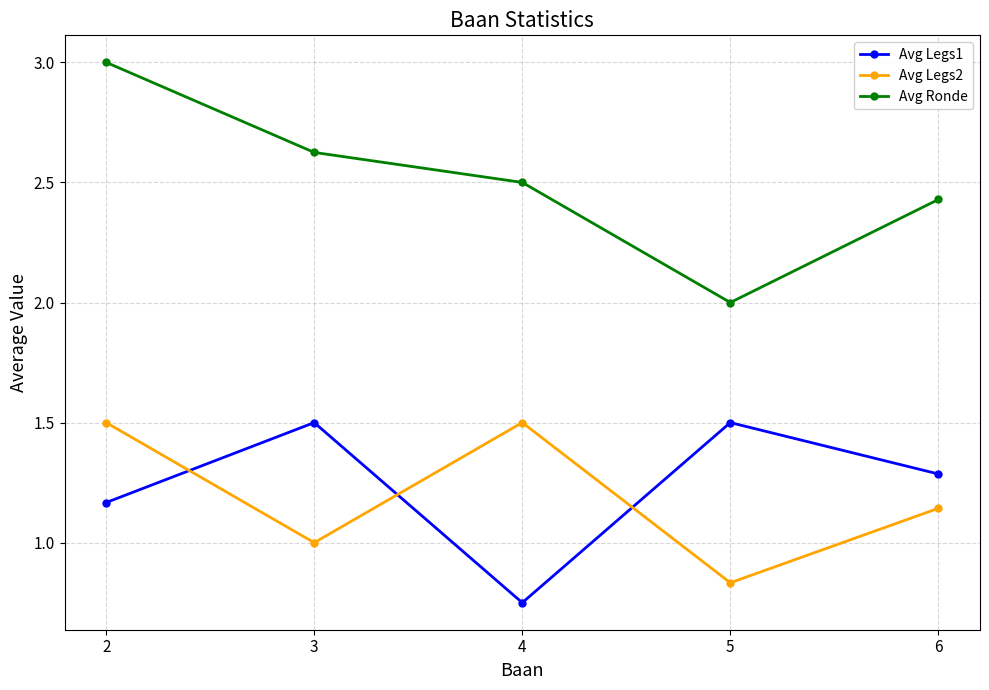

True or false: Avg Ronde and Avg Legs1 cross at least once.

False